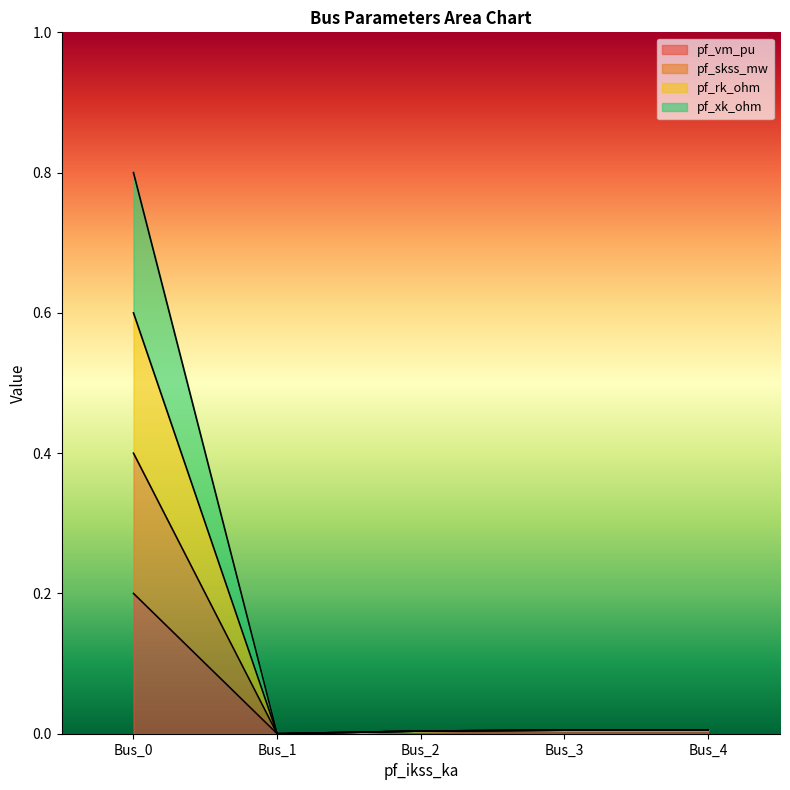

The value of pf_xk_ohm at Bus_1 is 0.0. True or false?

True